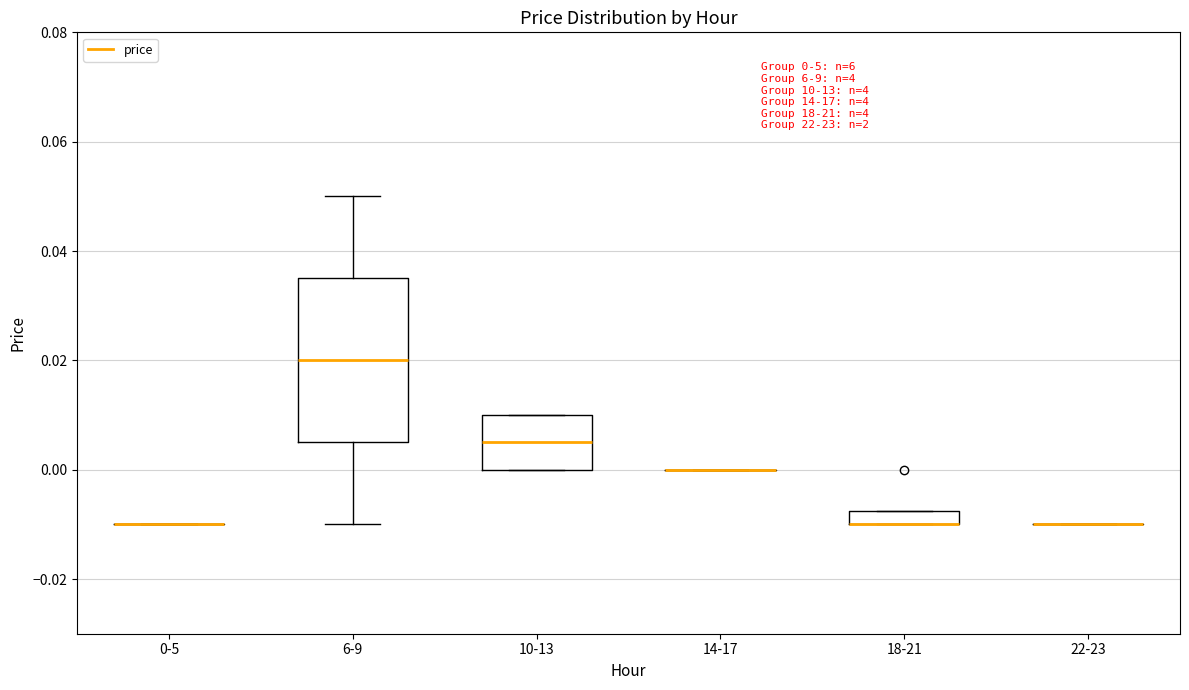

Comparing the boxes themselves (not the whiskers), which one is the tallest?

6-9